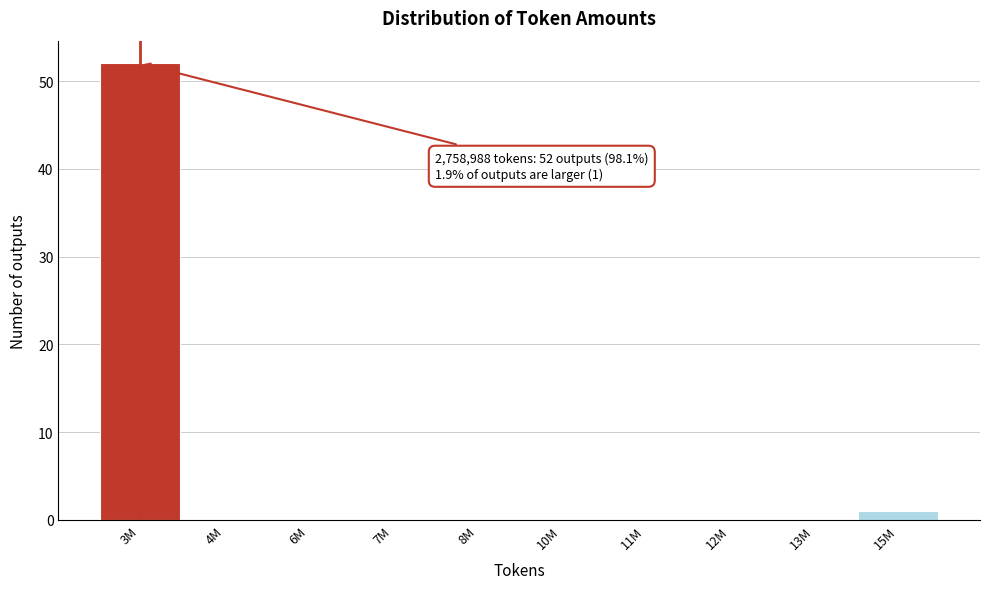

Reading left to right, what are all the values shown in this chart?

3M=52	4M=0	6M=0	7M=0	8M=0	10M=0	11M=0	12M=0	13M=0	15M=1